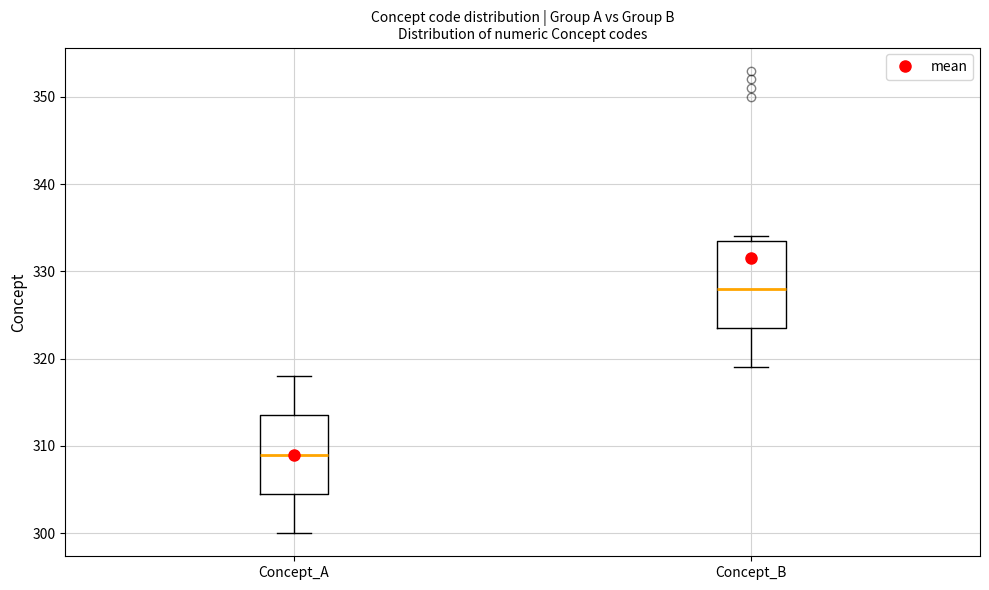

Reading left to right, transcribe this box plot: for each box, give where its median line is, the range the box spans, and where its two whiskers end, as read against the y-axis. The values are not printed on the chart, so give them approximately, as read against the axis.

Concept_A: median 309, box 305 to 314, whiskers 300 to 318
Concept_B: median 328, box 324 to 334, whiskers 319 to 334 (just above the box's upper edge)